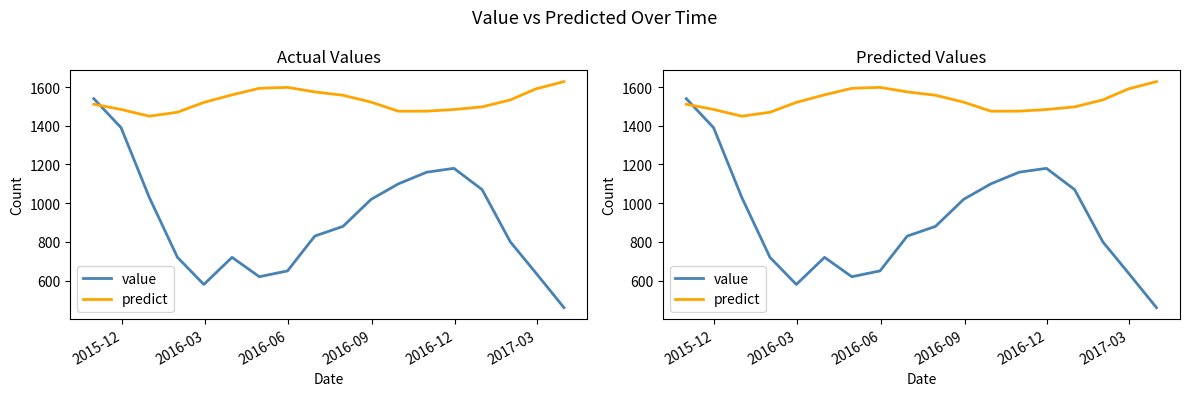

Reading left to right, list all the values displayed in this chart.

value: 1540.0	1390.0	1030.0	720.0	580.0	720.0	620.0	650.0	830.0	880.0	1020.0	1100.0	1160.0	1180.0	1070.0	800.0	640.0	460.0
predict: 1511.1	1484.4	1449.4	1469.8	1520.6	1559.8	1593.5	1598.3	1574.9	1557.5	1522.0	1475.1	1475.4	1483.9	1497.7	1533.5	1590.3	1628.0